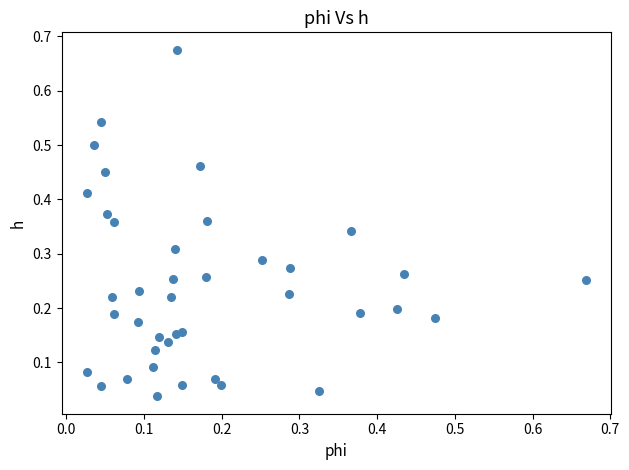

What is the range of Y values (max minus min)?

0.6